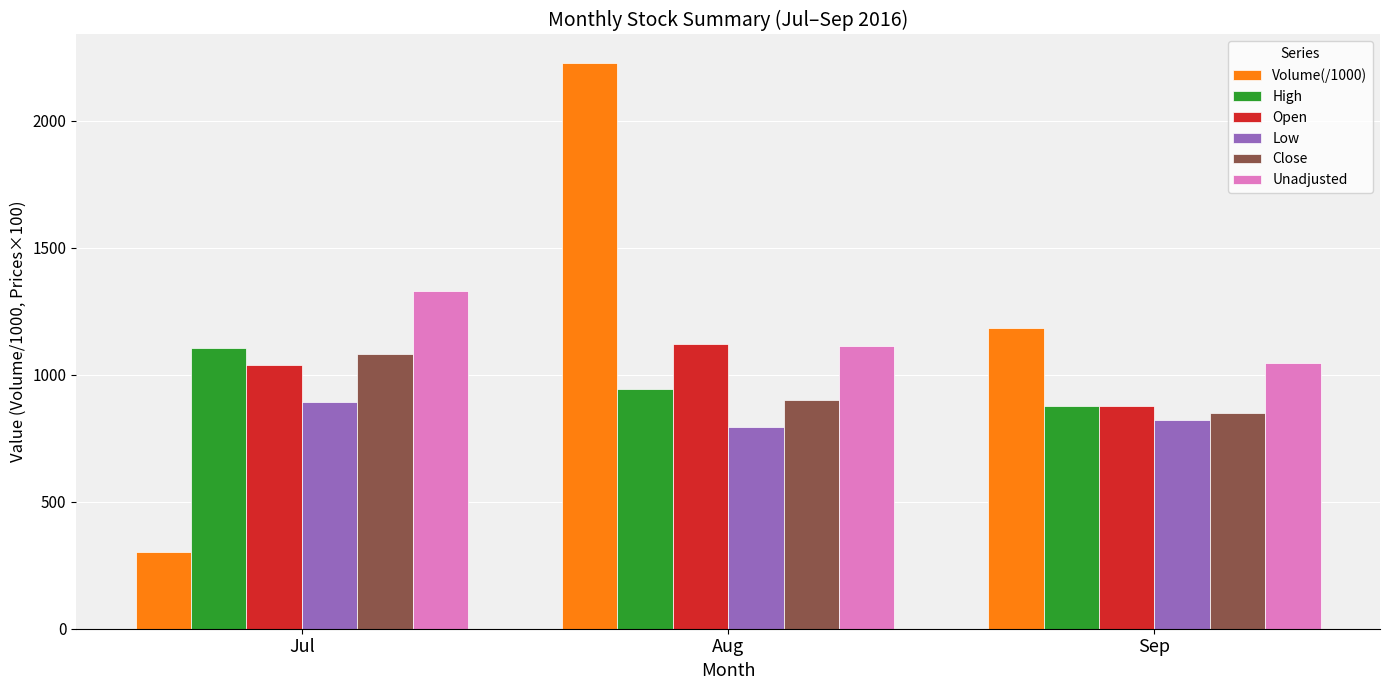

What is the difference between the maximum and minimum values in the Unadjusted series?

284.0